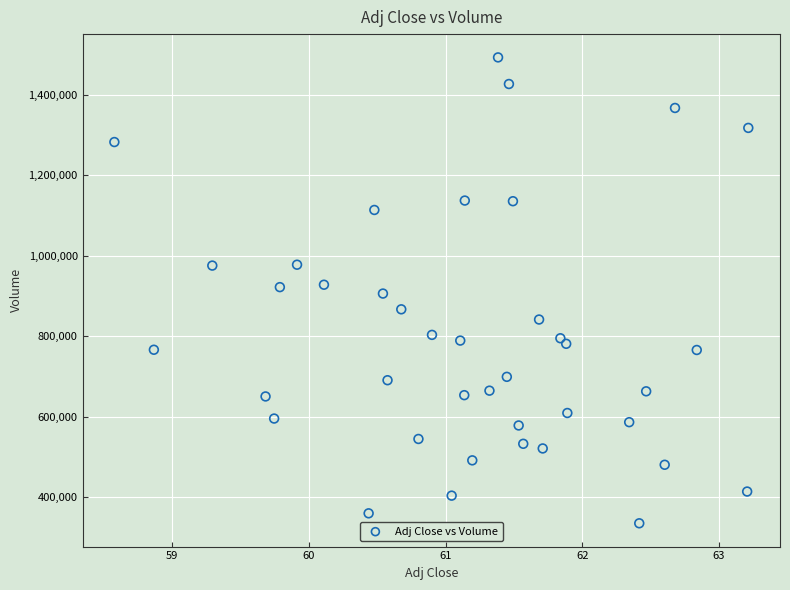

What is the range of Y values (max minus min)?

1159200